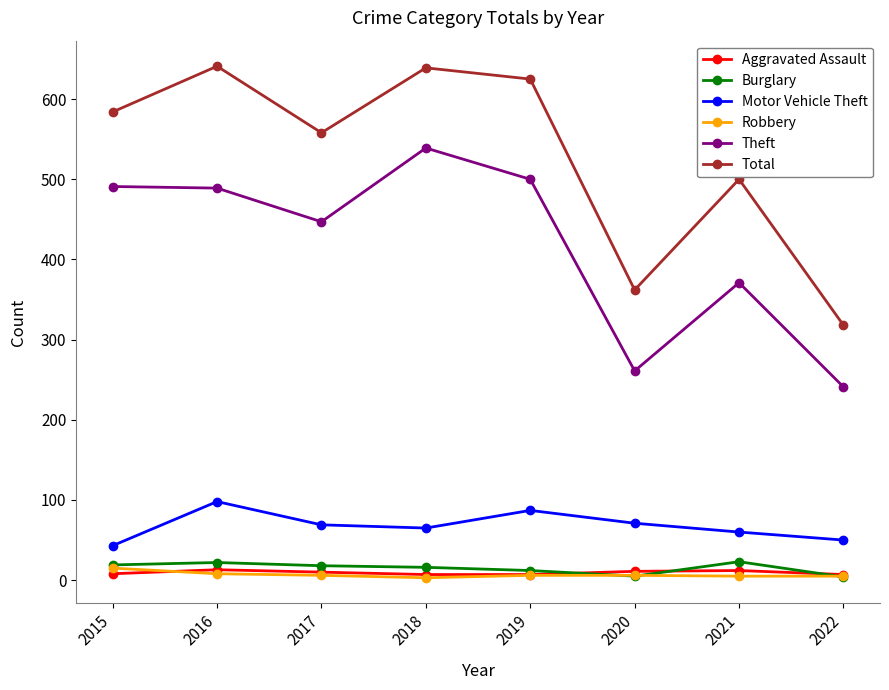

What is the lowest value of the Theft series?

241